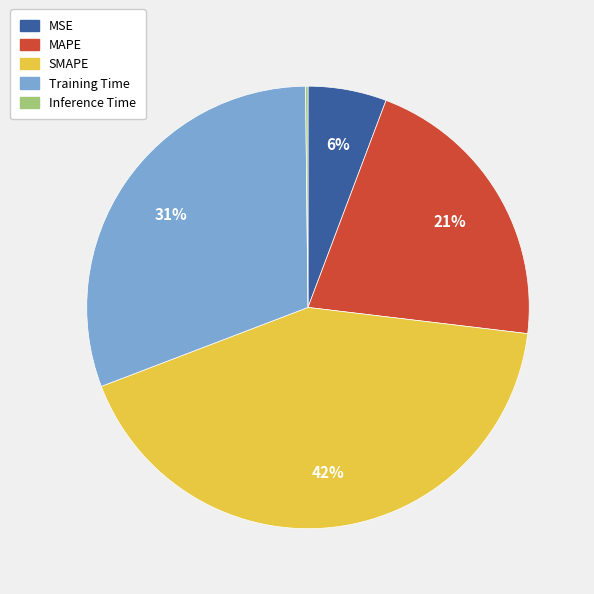

Is SMAPE the majority of the pie?

No